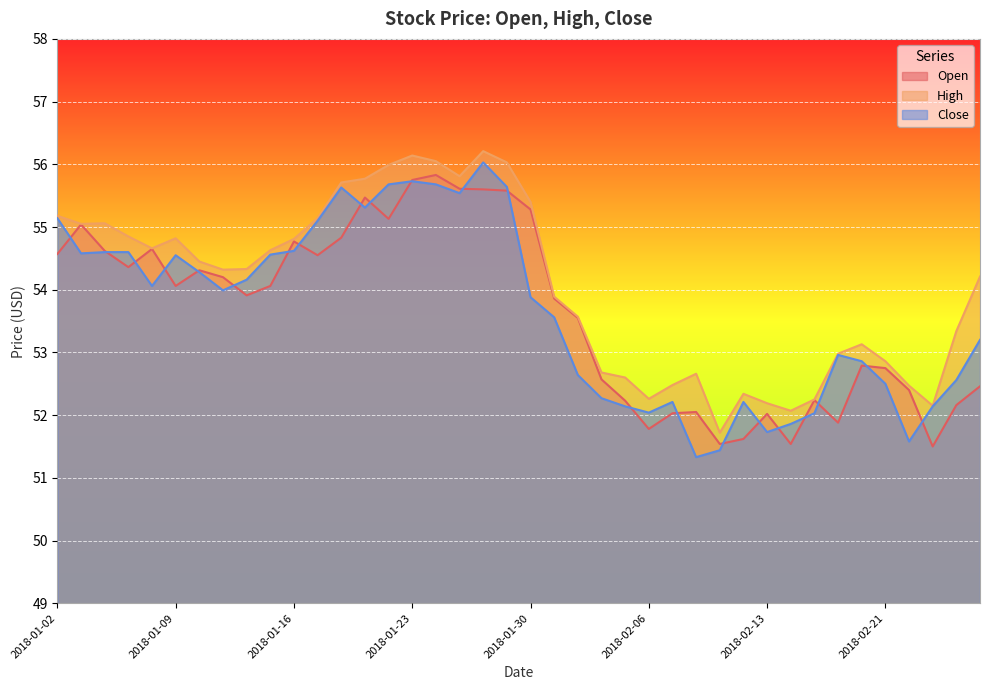

True or false: Open and Close cross at least once.

True